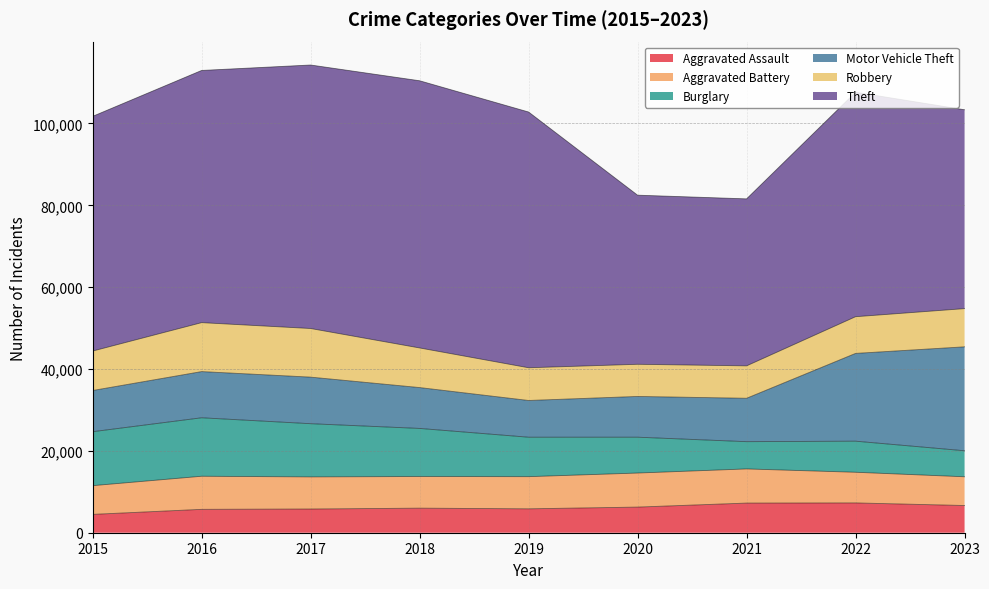

Reading left to right, list all the values displayed in this chart.

Aggravated Assault: 2015=4480	2016=5712	2017=5793	2018=6001	2019=5841	2020=6263	2021=7242	2022=7281	2023=6648
Aggravated Battery: 2015=7019	2016=8086	2017=7845	2018=7735	2019=7857	2020=8320	2021=8347	2022=7493	2023=7024
Burglary: 2015=13184	2016=14289	2017=13001	2018=11747	2019=9638	2020=8758	2021=6660	2022=7594	2023=6356
Motor Vehicle Theft: 2015=10068	2016=11286	2017=11380	2018=9985	2019=8977	2020=9959	2021=10603	2022=21448	2023=25396
Robbery: 2015=9638	2016=11960	2017=11880	2018=9681	2019=7995	2020=7855	2021=7918	2022=8965	2023=9335
Theft: 2015=57350	2016=61621	2017=64386	2018=65287	2019=62492	2020=41324	2021=40806	2022=54846	2023=48588